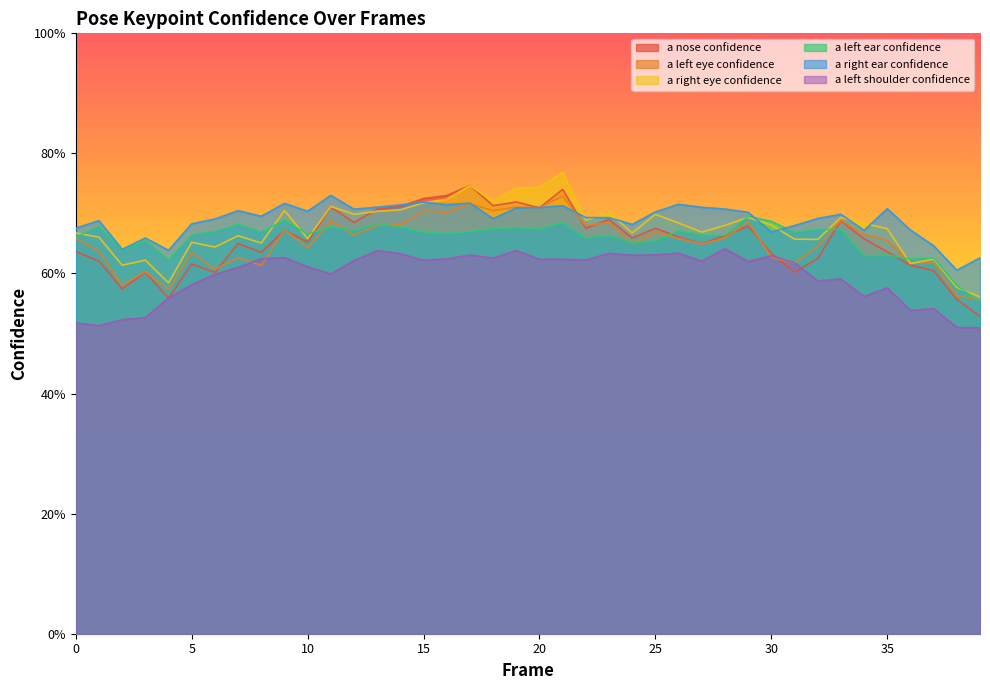

Where is a_left_shoulder_confidence nearest to the value 0?

39